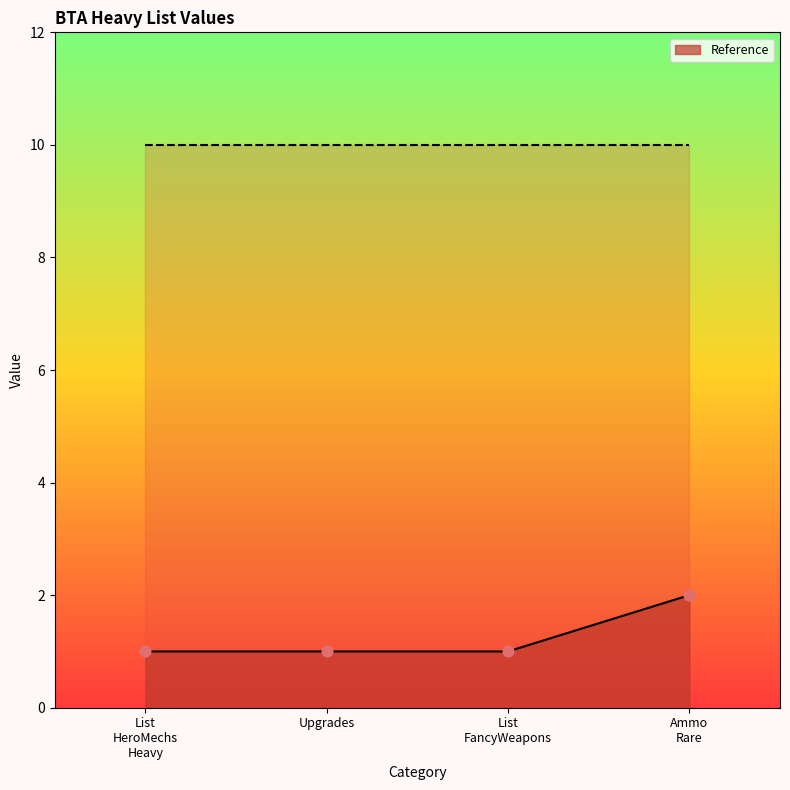

What is the ratio of the value at List FancyWeapons to the value at Upgrades?

1.0